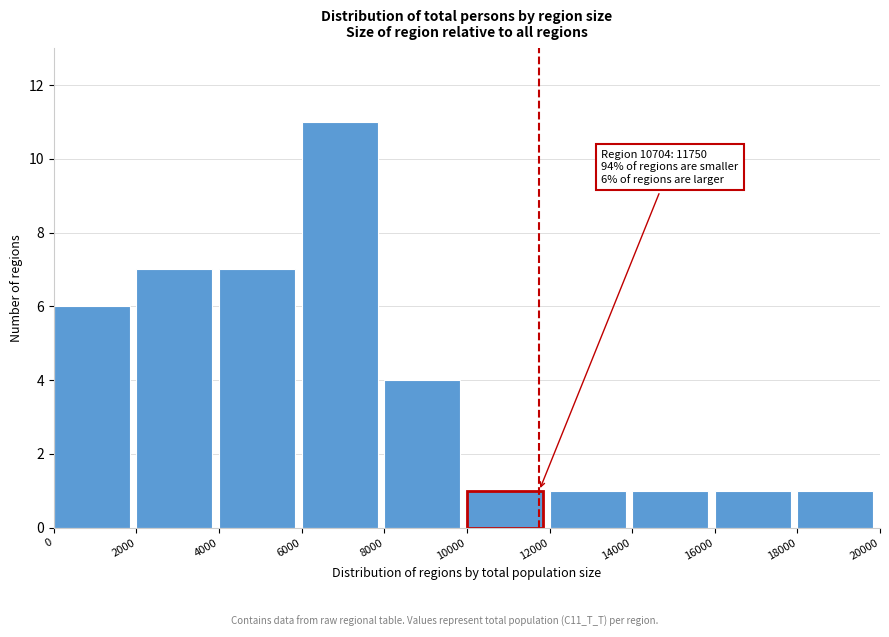

Which range on the x-axis has the tallest bar?

6000 to 8000